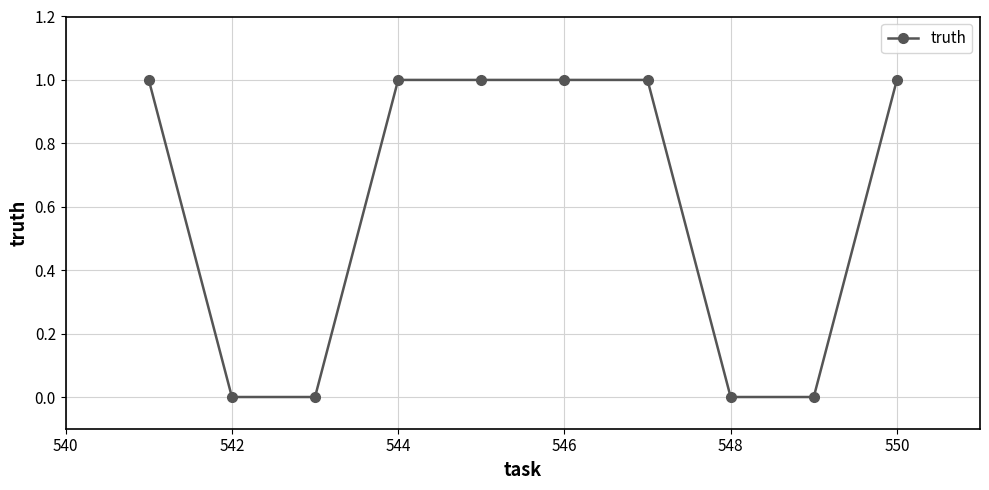

How many categories are shown in the chart?

10